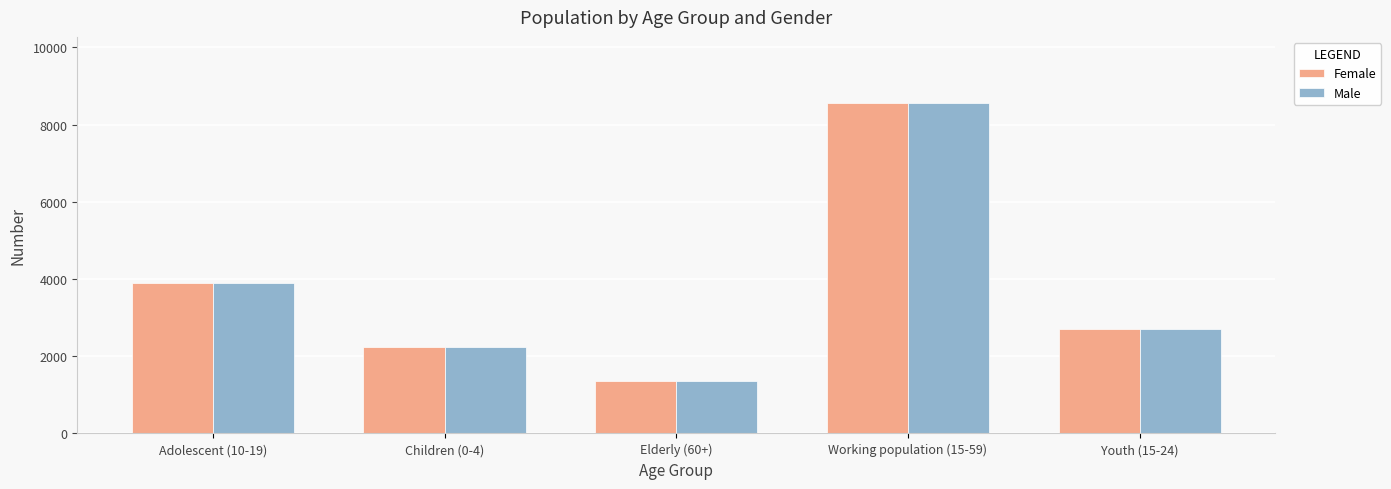

At which category is the sum across all series the highest?

Working population (15-59)